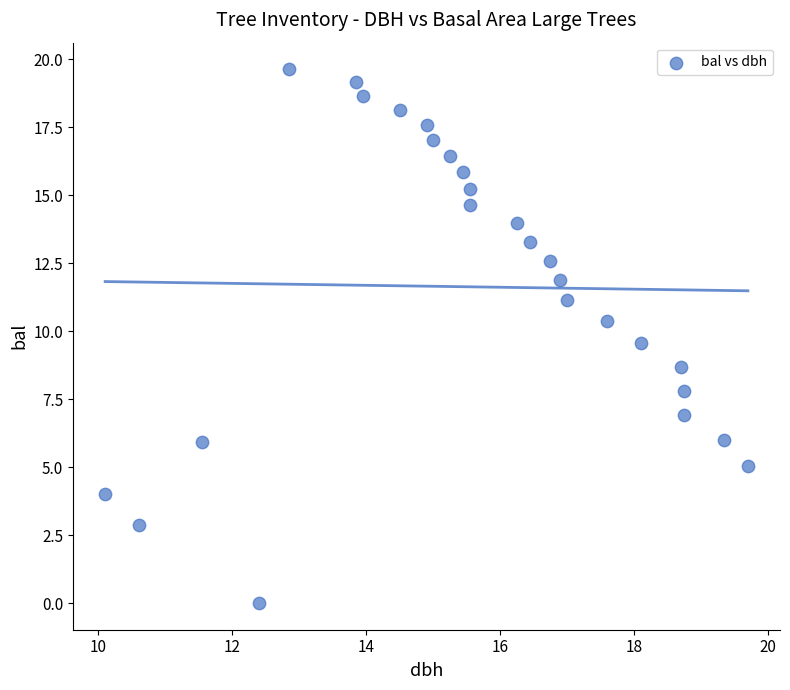

What Y value in the scatter plot is closest to 9?

8.7